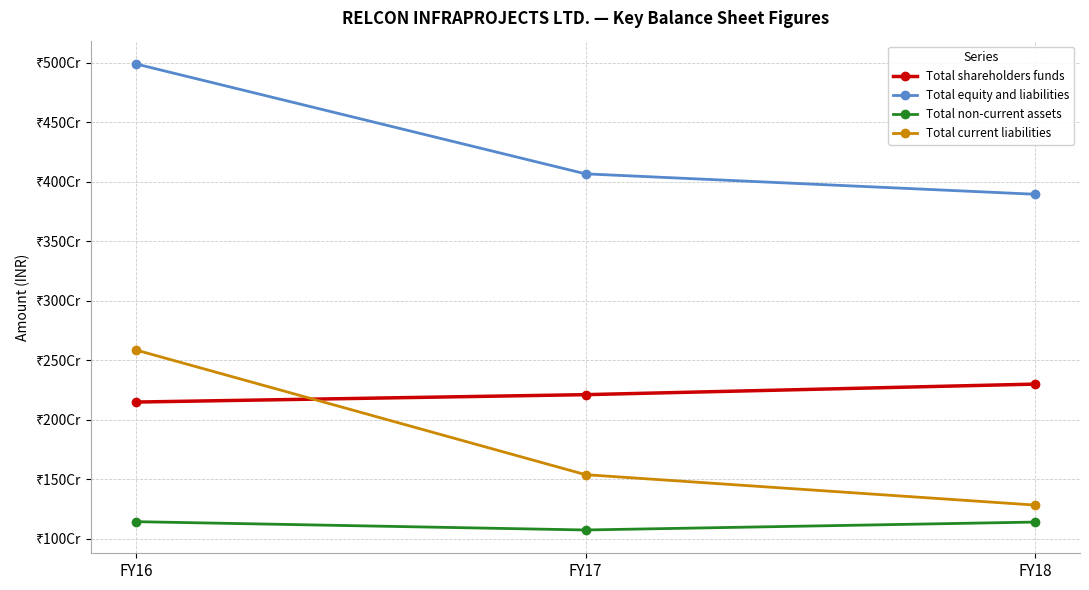

Where is Total equity and liabilities nearest to the value 4443191536?

FY17